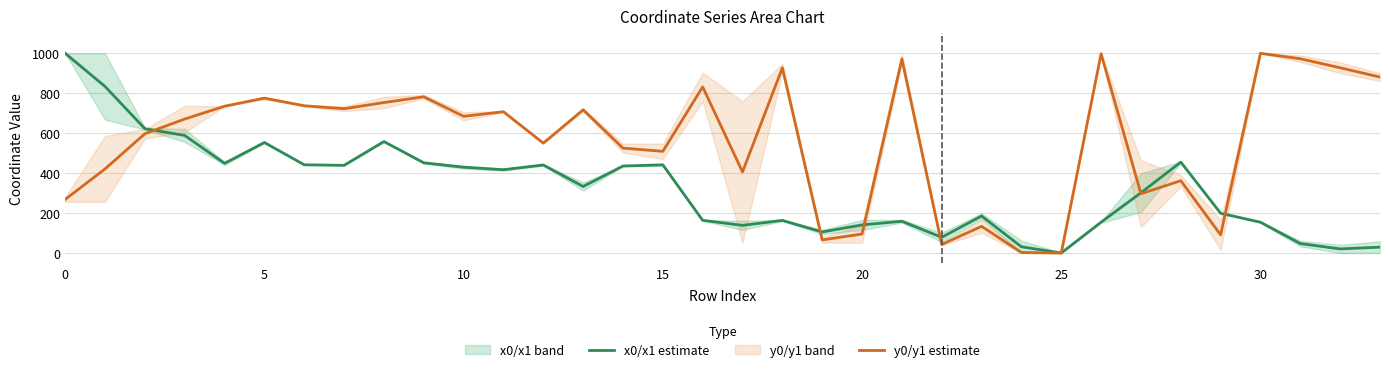

Where is x0/x1 estimate nearest to the value 500?

28